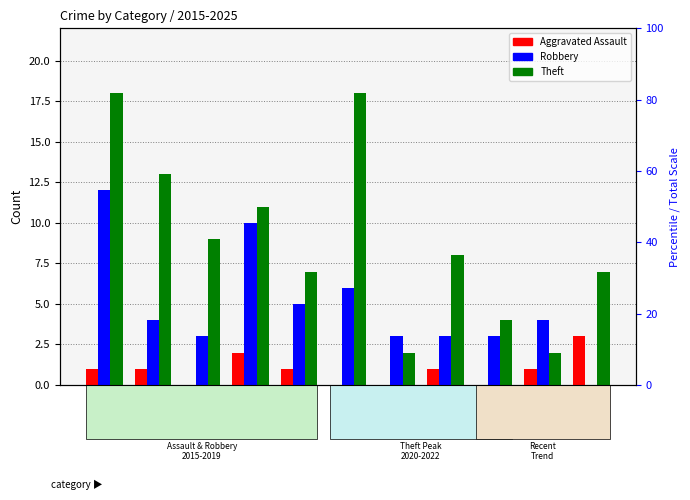

Which label corresponds to the largest value in the chart?

2015